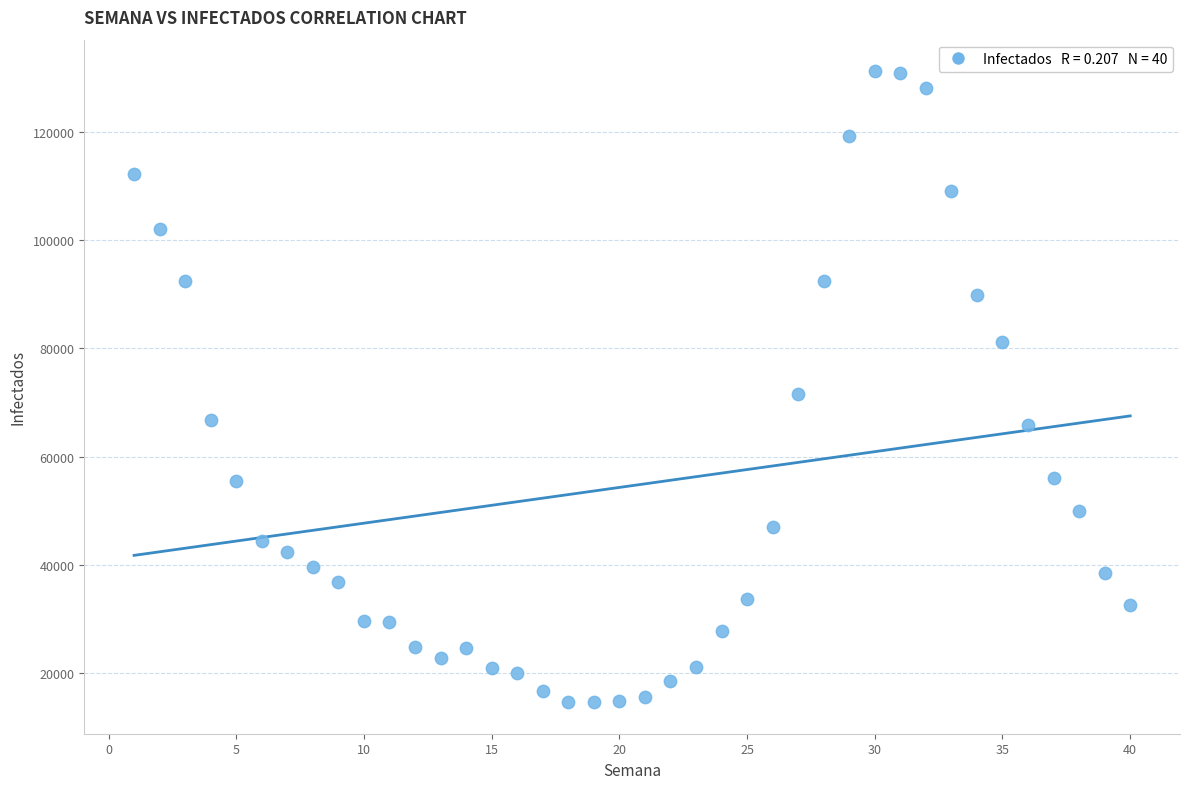

What is the range of X values (max minus min)?

39